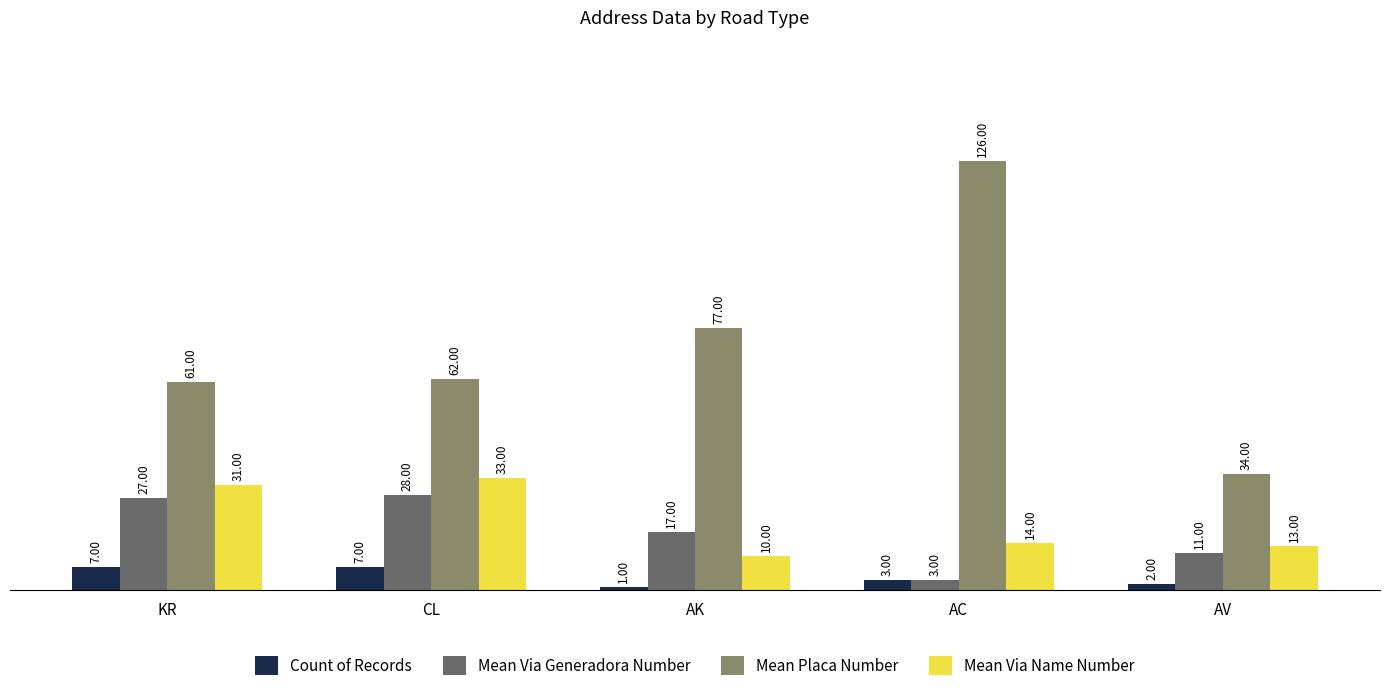

Which series has the widest spread of values?

Mean Placa Number